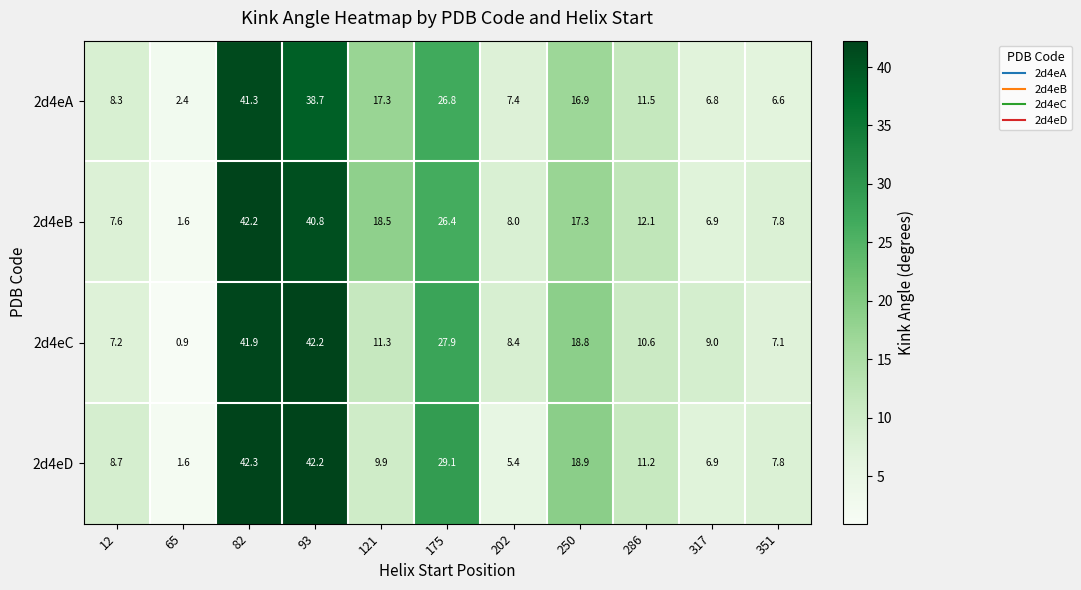

At which category is the sum across all series the highest?

82